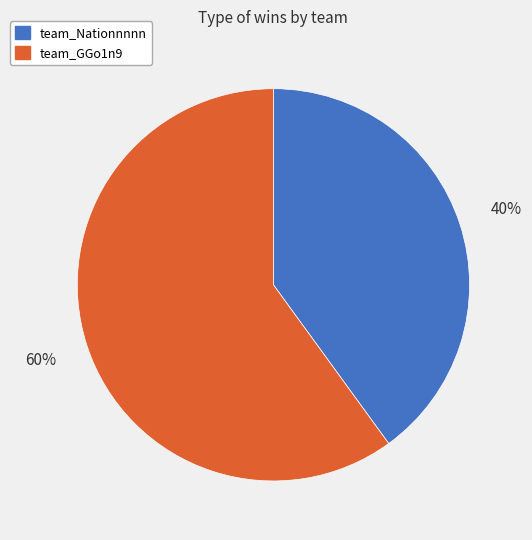

The team_Nationnnnn slice represents 40% of the pie. True or false?

True